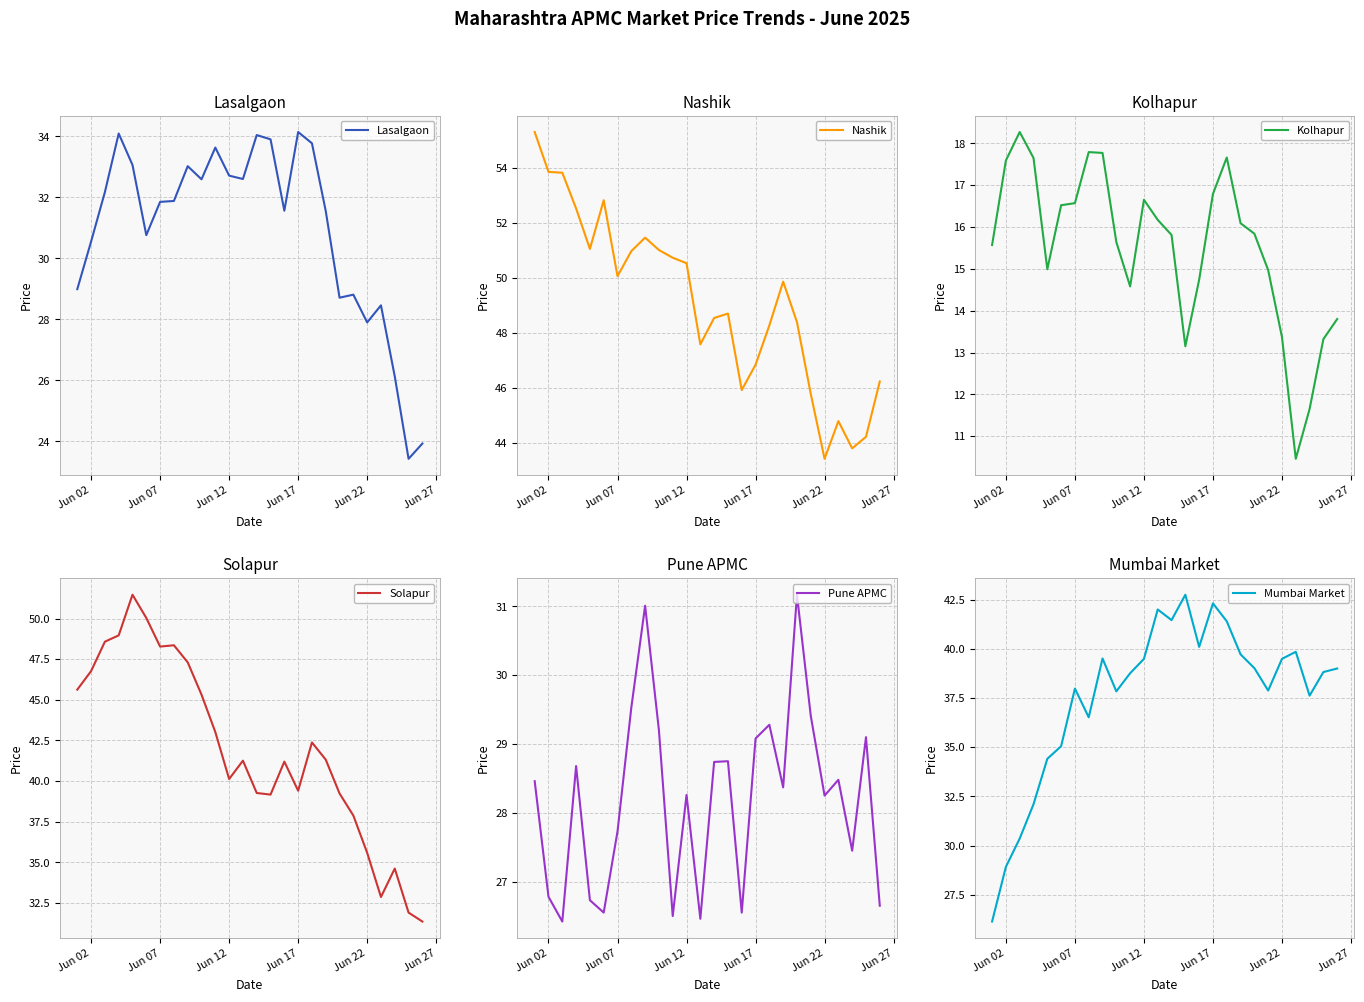

Which category has the lowest value in the Nashik series?

Jun 22